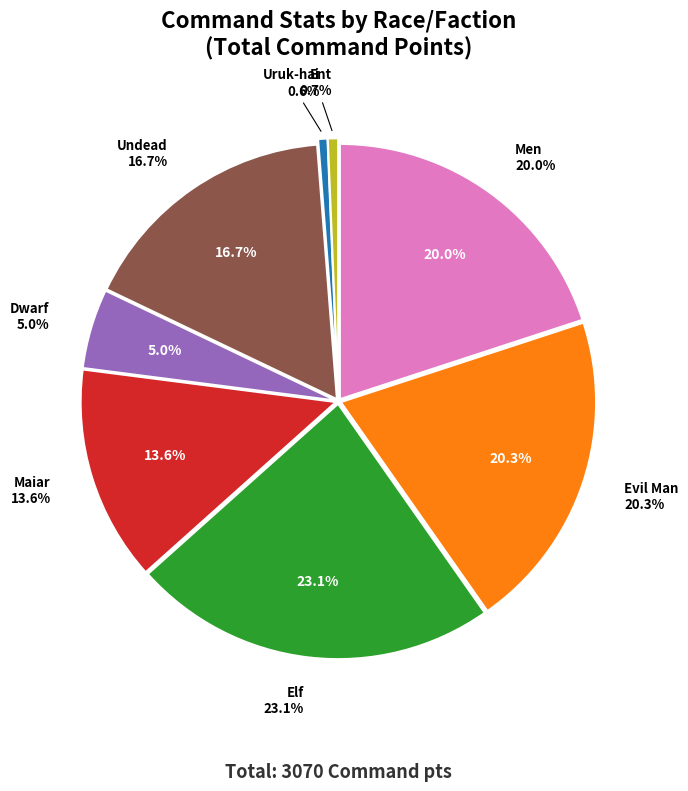

To the nearest percent, what is the average slice percentage?

12%